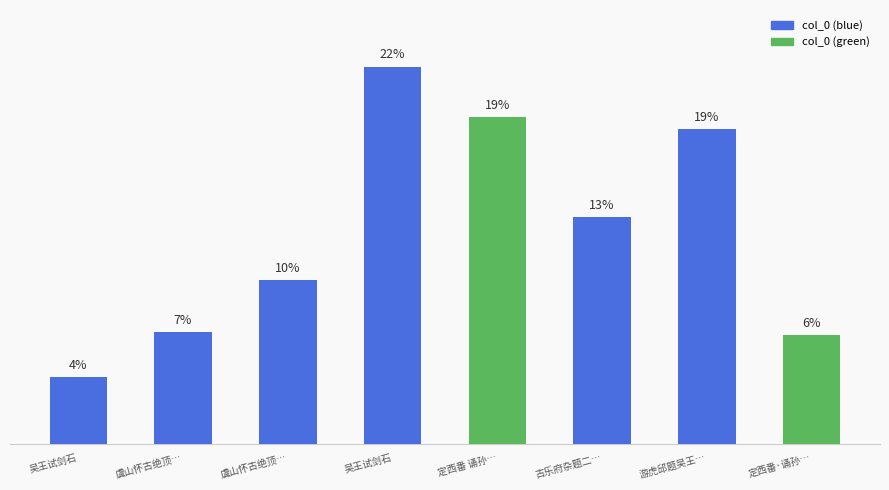

List the labels in order of value, smallest first.

吴王试剑石, 定西番·诵孙…, 虞山怀古绝顶…, 虞山怀古绝顶…, 古乐府杂题二…, 游虎邱题吴王…, 定西番 诵孙…, 吴王试剑石